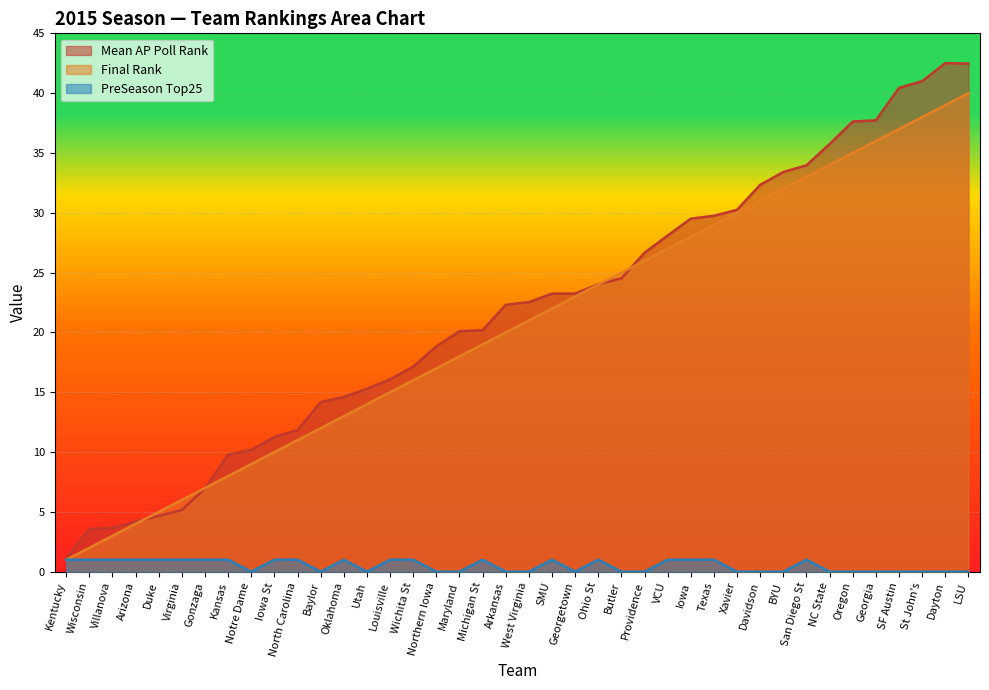

How many interior local peaks does the PreSeason_Top25 series have?

5